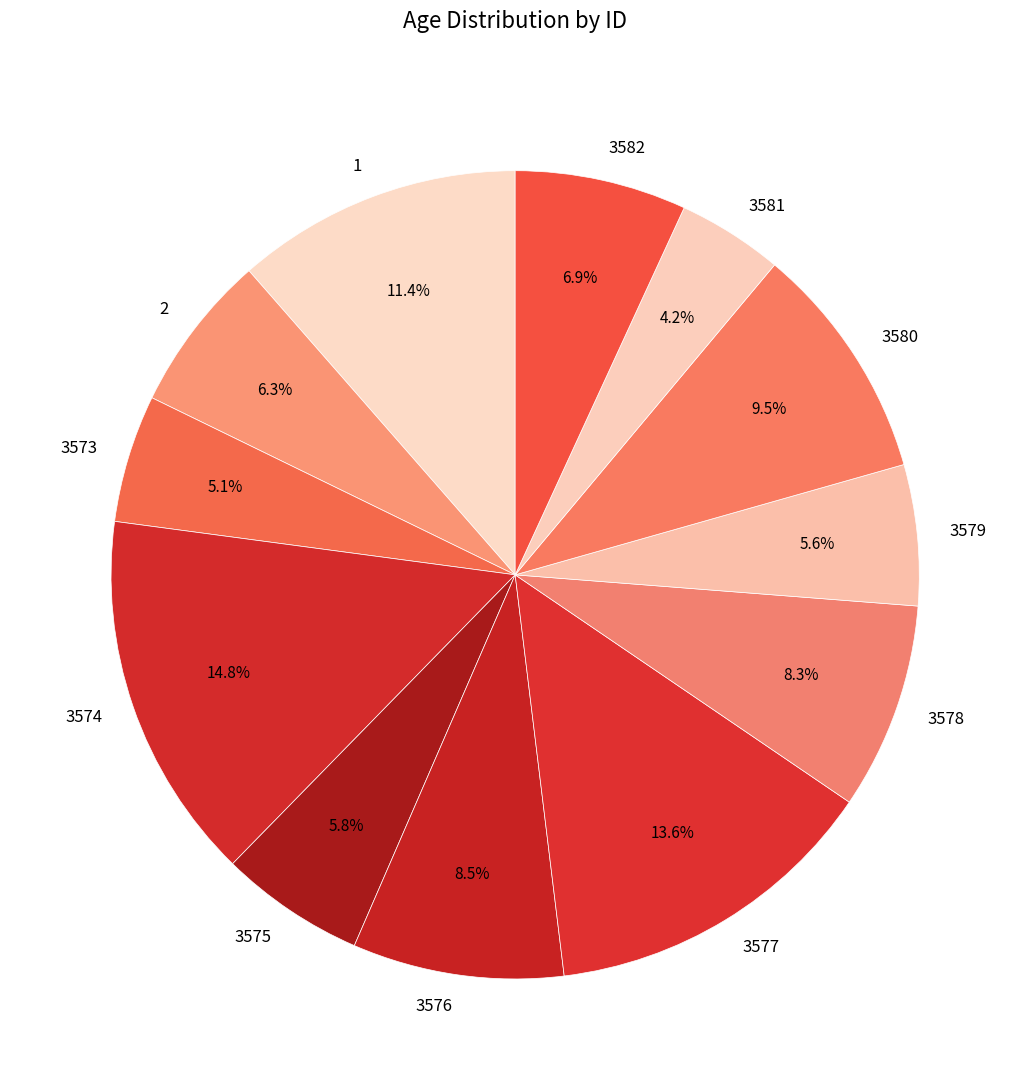

Which slice is the smallest?

3581